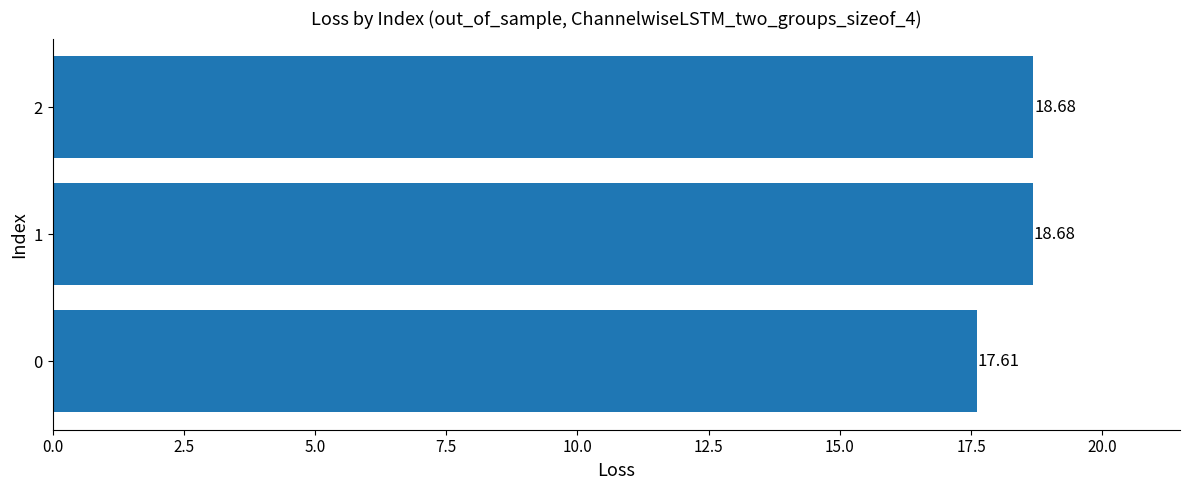

What is the change in value from 0 to 1?

+1.1